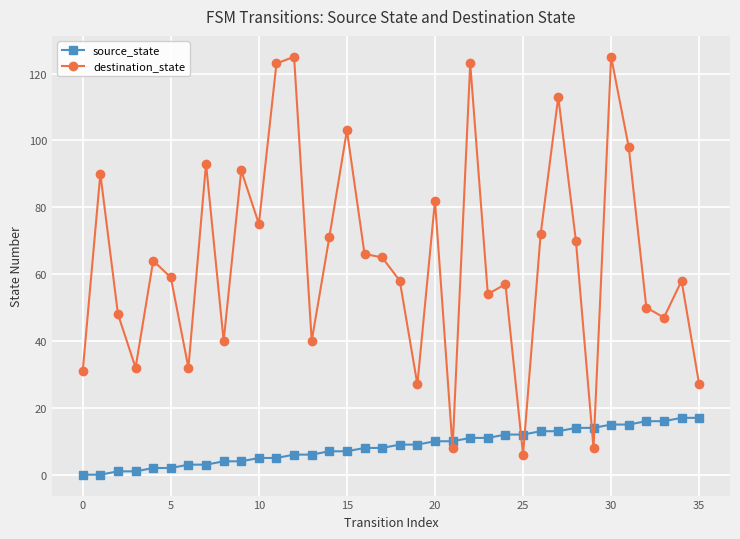

What is the maximum value shown in the chart?

125